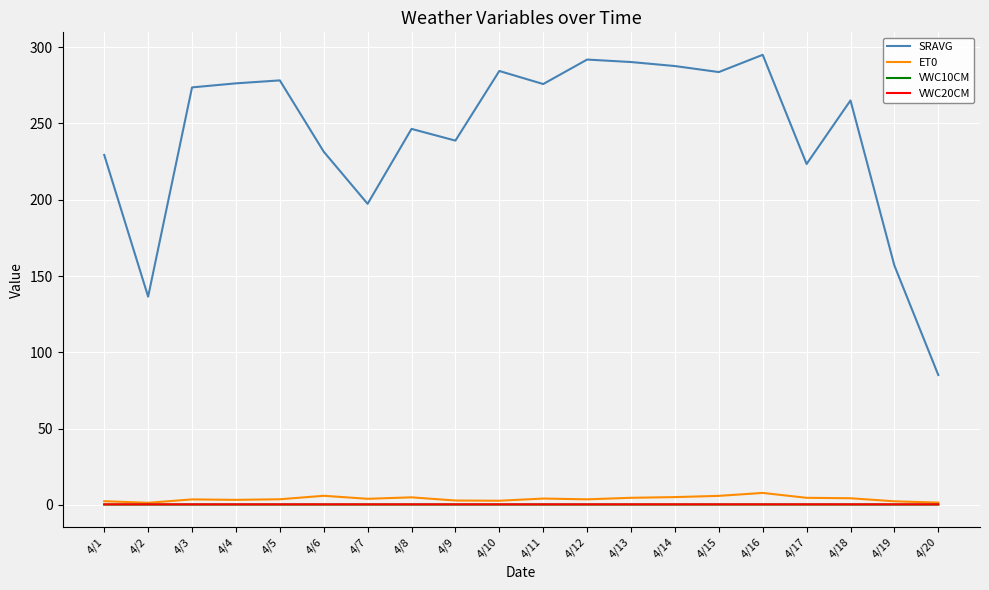

Does the chart display data point markers on the line(s)?

No